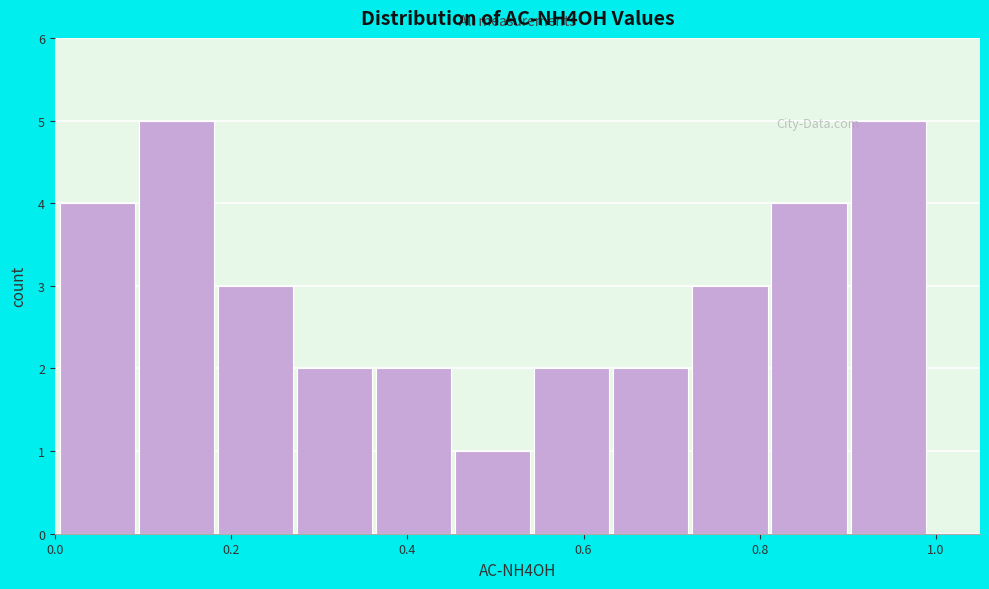

How tall is the bar that spans 0.46 to 0.54 on the x-axis? Neither the bar edges nor the heights are printed on the chart, so give them approximately, as read against the axes.

1